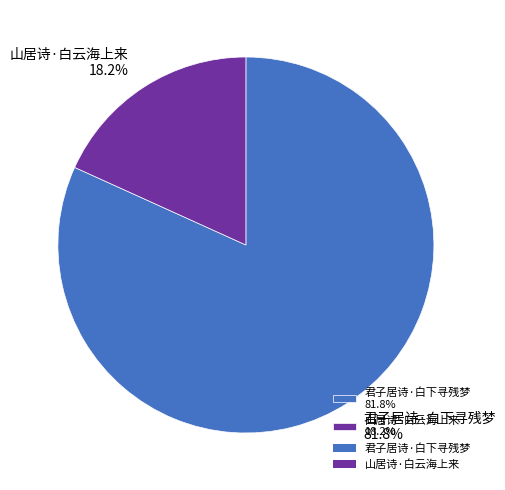

Is there any slice that represents more than half of the pie?

Yes